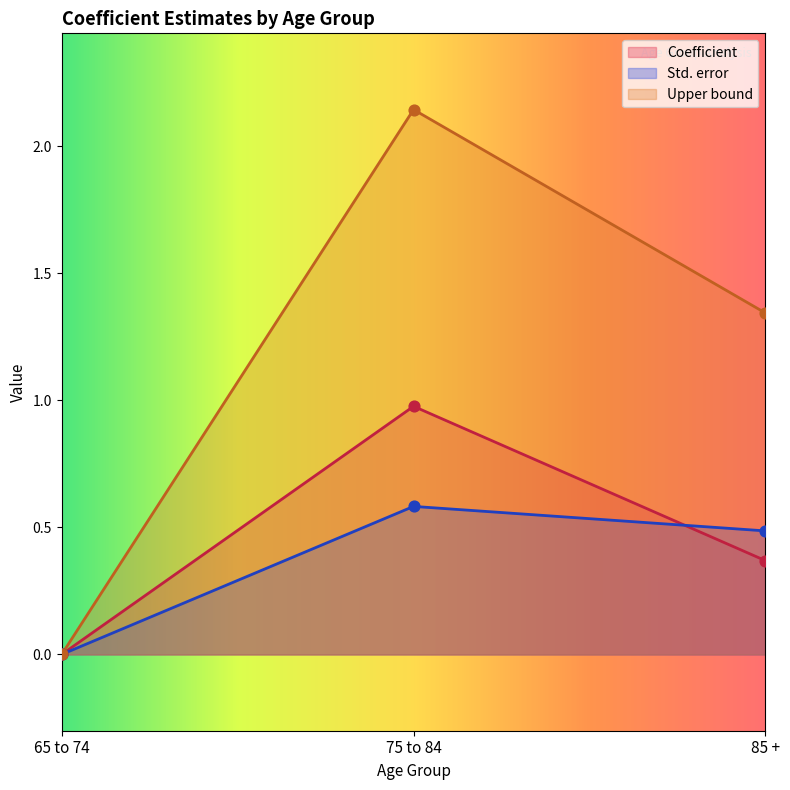

Which series has the largest total across all categories?

Upper bound